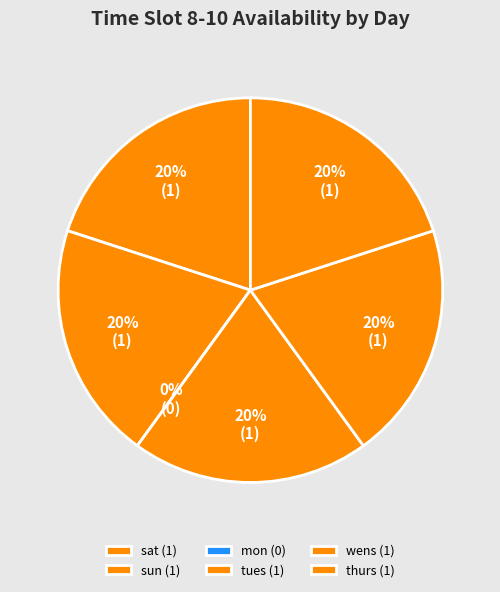

Rank the categories by value from lowest to highest.

mon, sat, sun, tues, wens, thurs